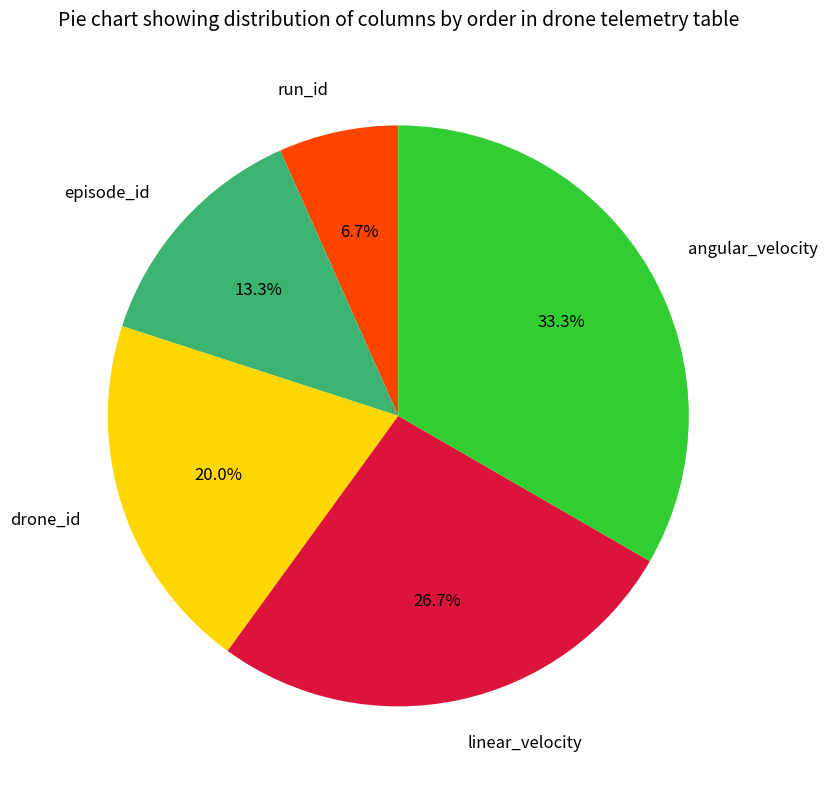

To the nearest percent, what portion does run_id represent?

7%